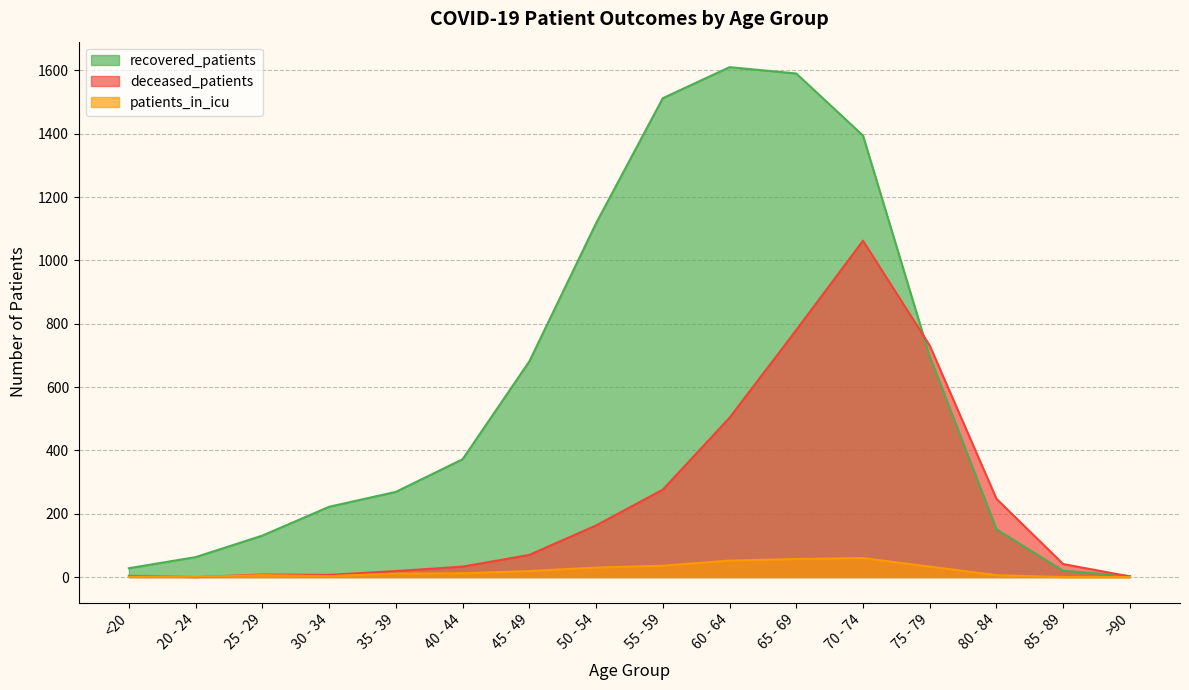

The patients_in_icu series shows 19 at 60 - 64. True or false?

False